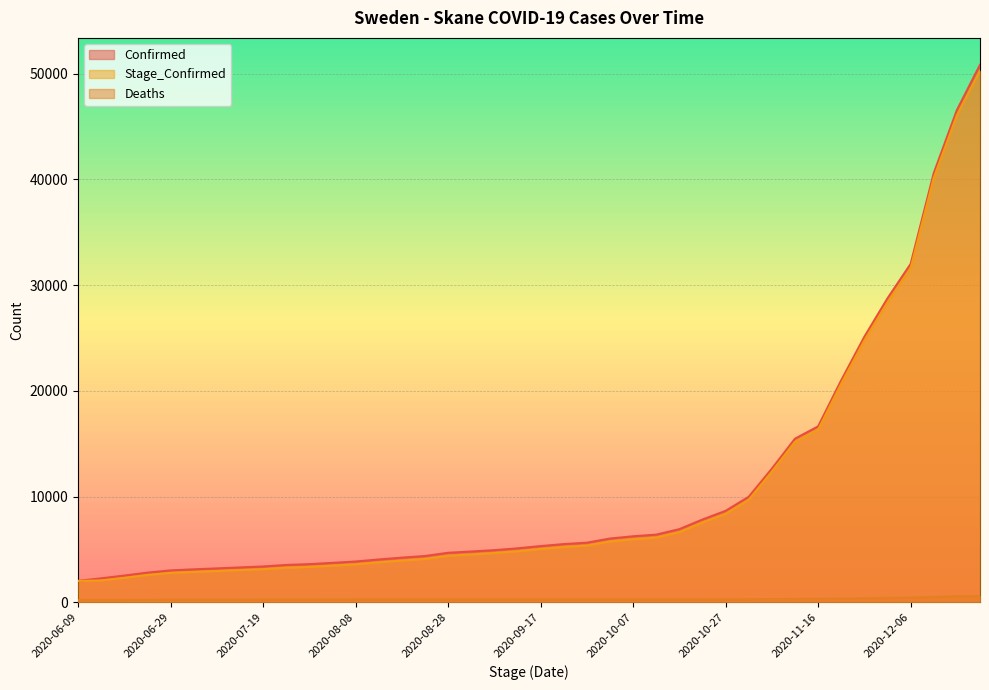

True or false: Deaths and Confirmed cross at least once.

False